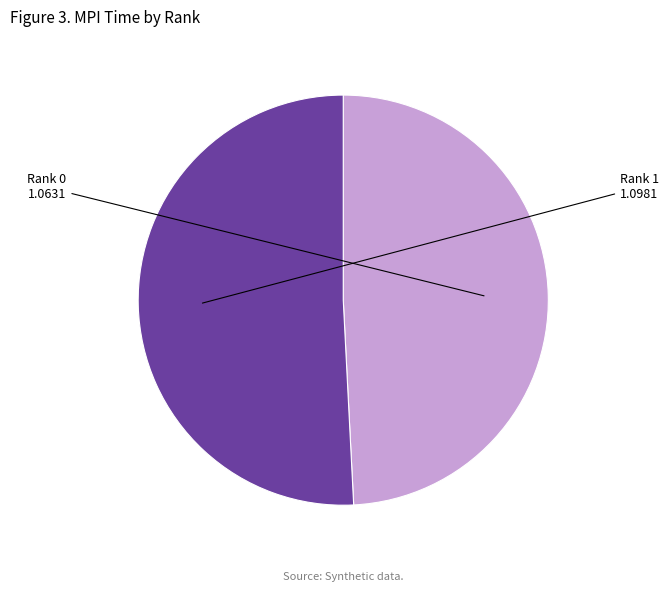

Is the sum of Rank 0 and Rank 1 greater than half?

Yes